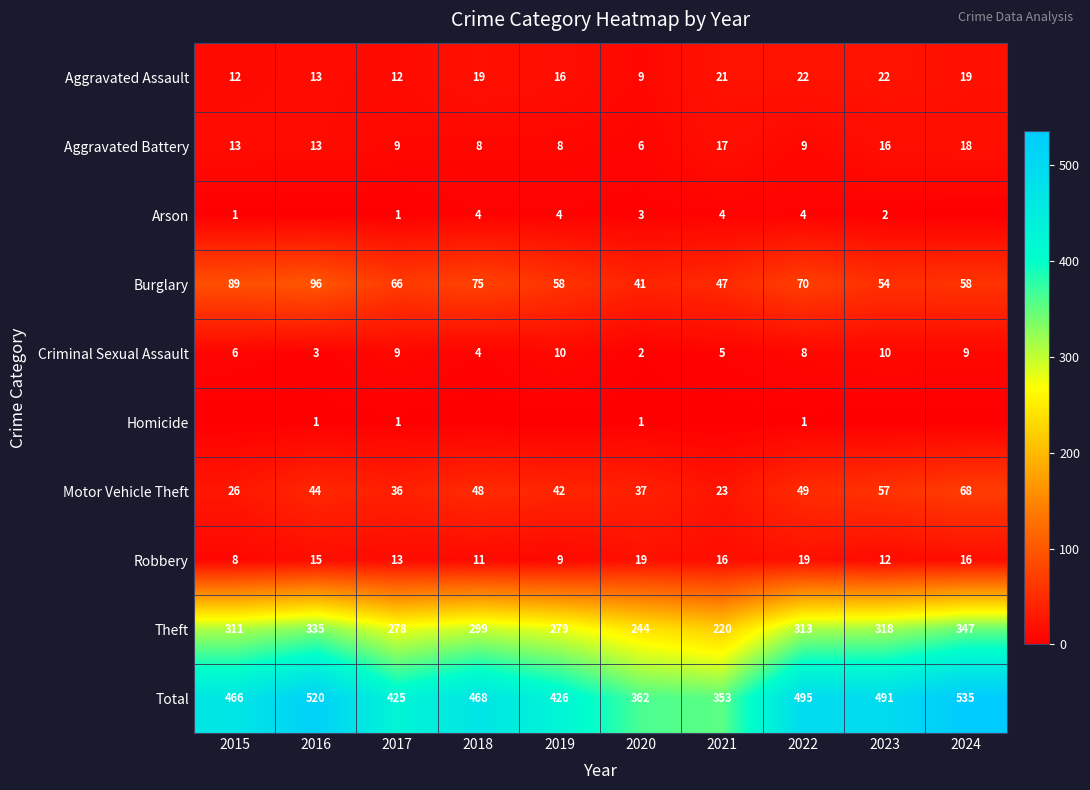

Read the Burglary value at 2016, to the nearest 10.

100